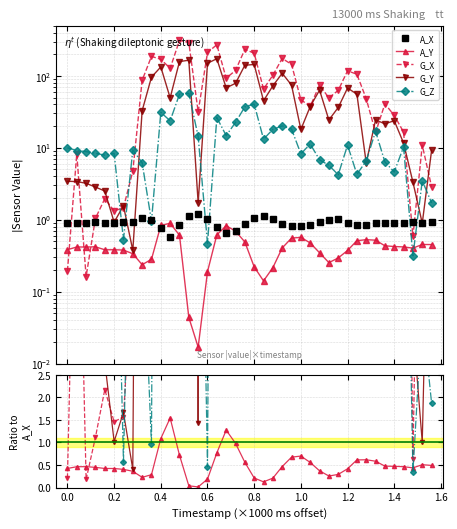

True or false: G_Z has more than 1 points higher than both neighbors.

True